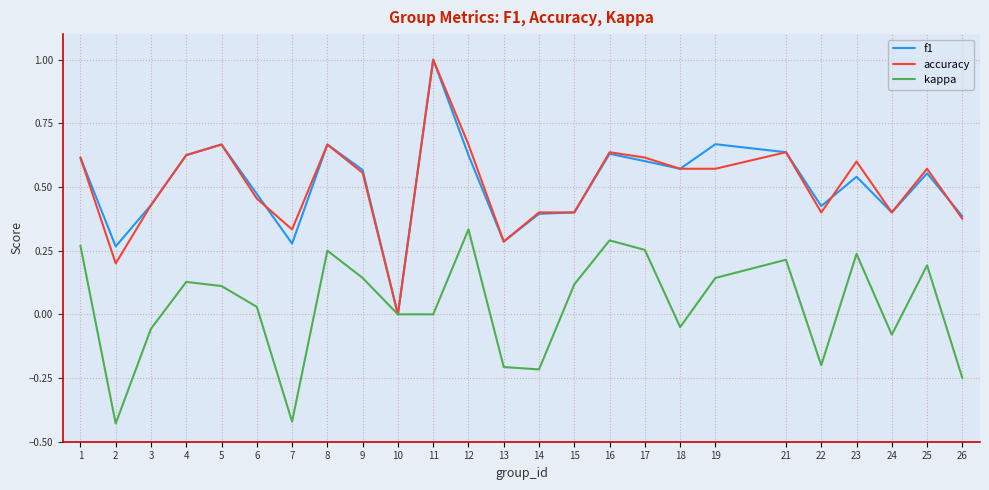

Which category has the highest value across all series?

11